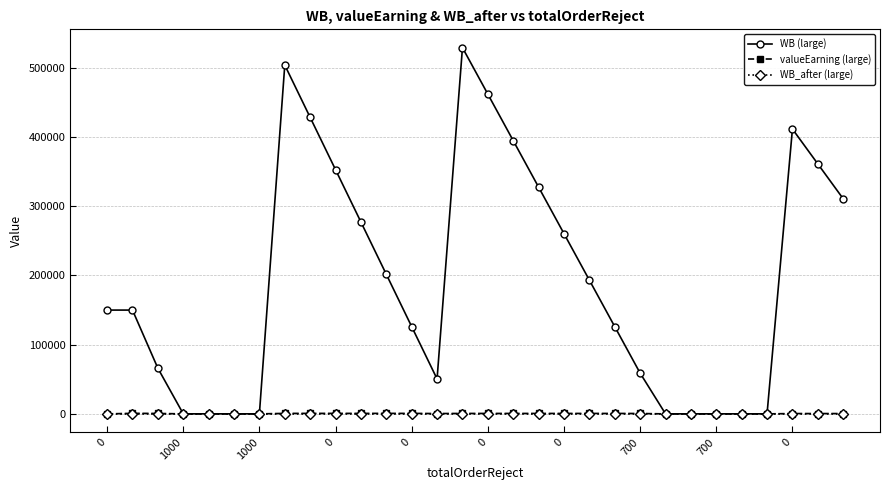

Which series has the widest spread of values?

WB (large)